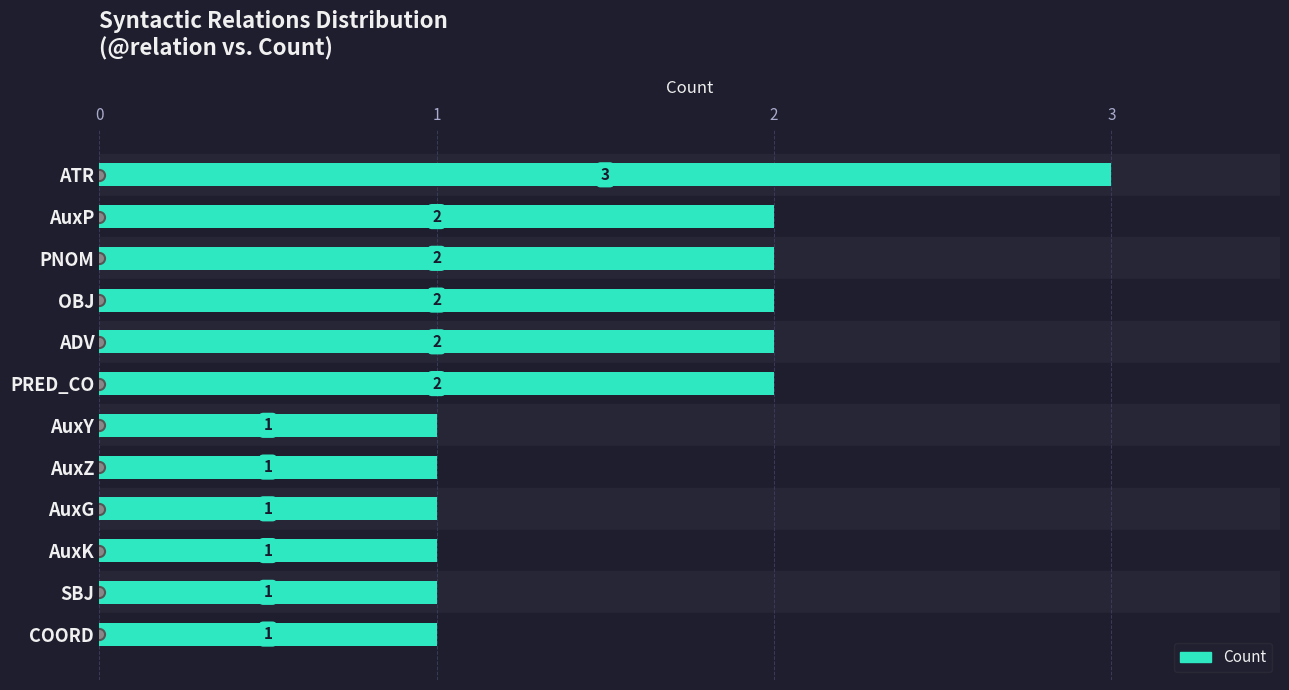

The chart shows a value of 2 at OBJ. True or false?

True